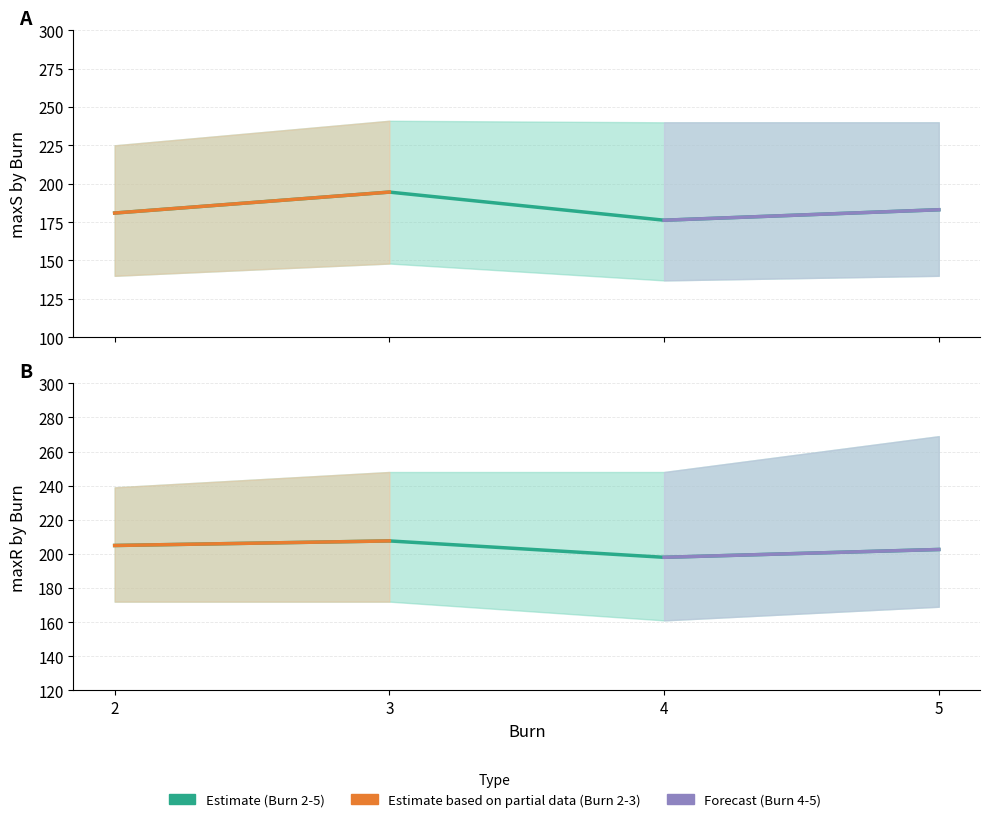

Rank the series by their maximum value, from lowest to highest.

maxS mean, maxR mean